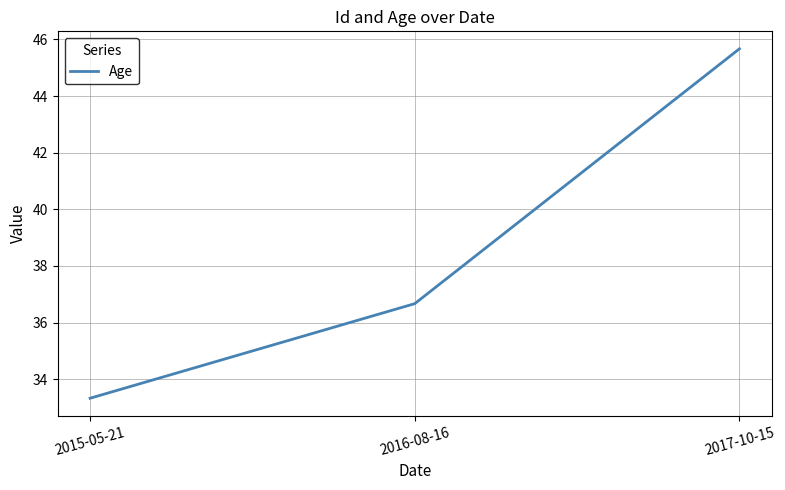

Is it true that the value at 2016-08-16 is 36.7?

True